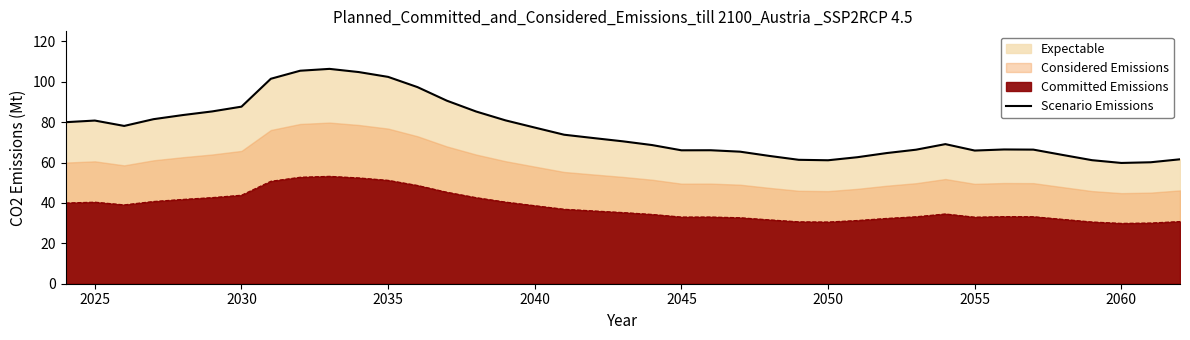

Does the chart have visible grid lines?

No